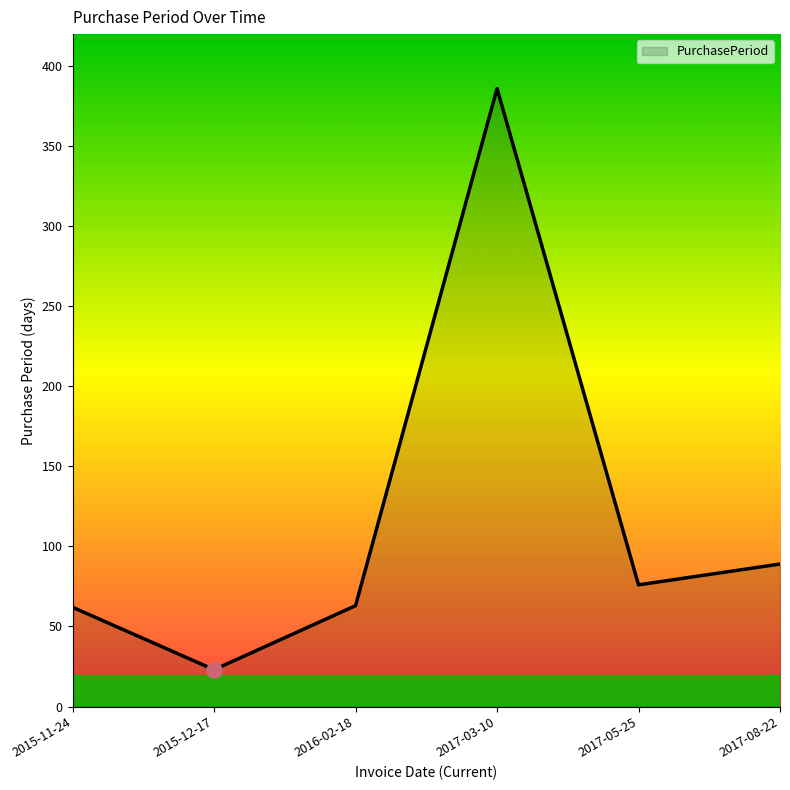

Approximately how many times larger is the value at 2015-12-17 compared to 2017-03-10?

0.1